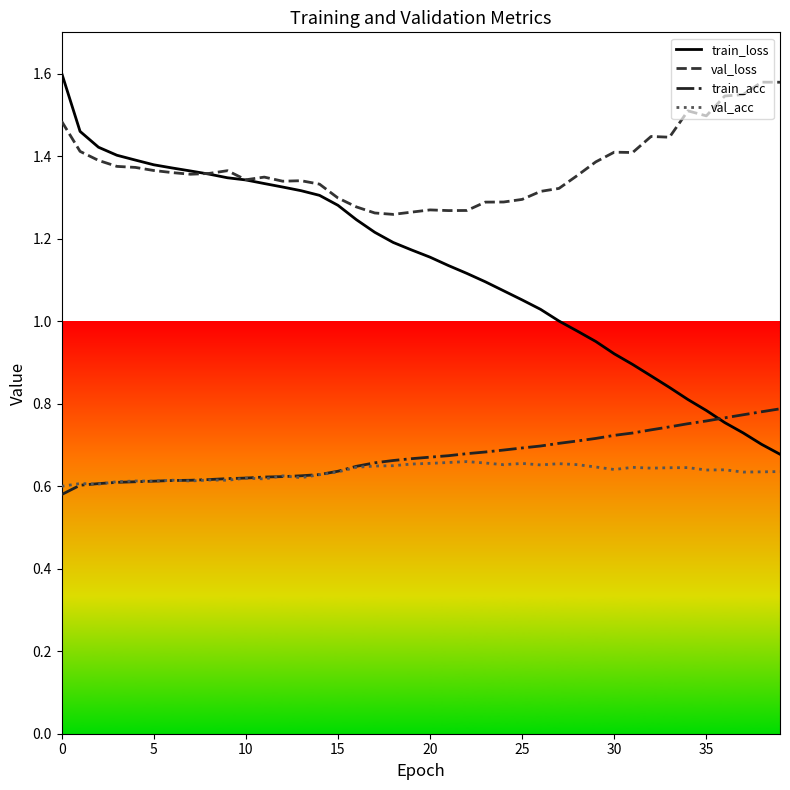

Which series has the widest spread of values?

train_loss